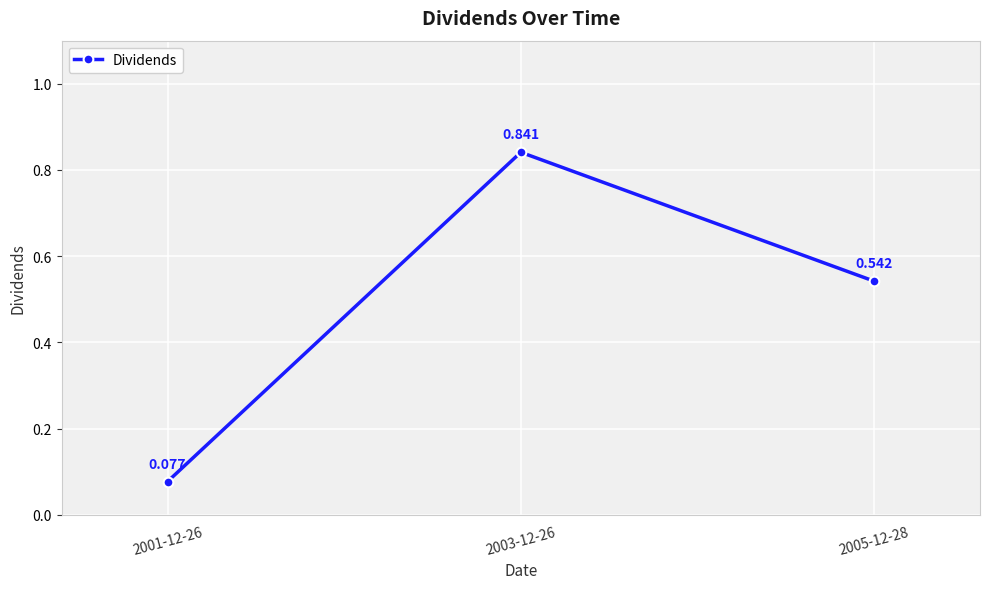

Does the chart have visible grid lines?

Yes